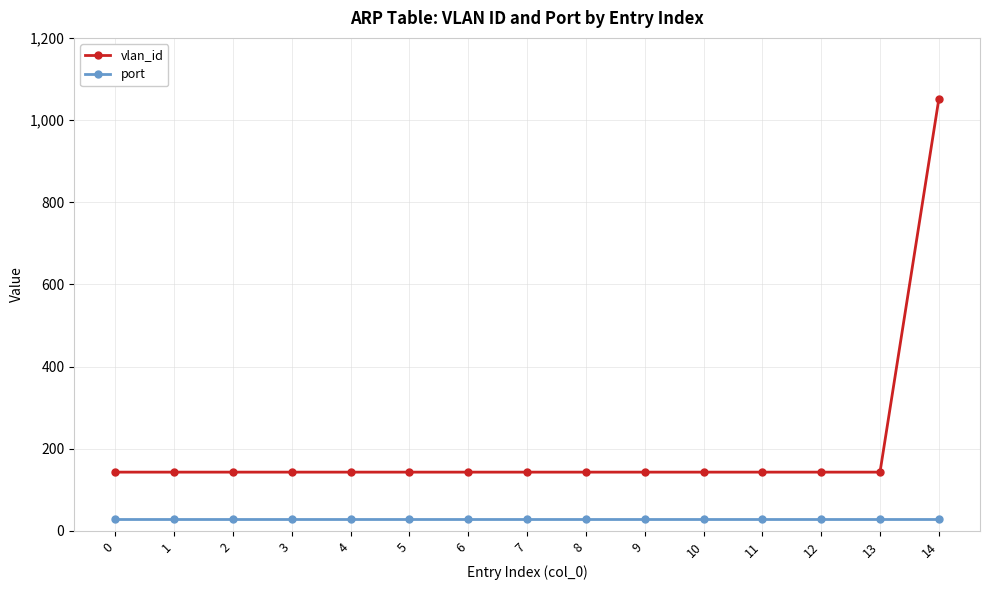

Is it true that vlan_id equals 143 at 6?

True